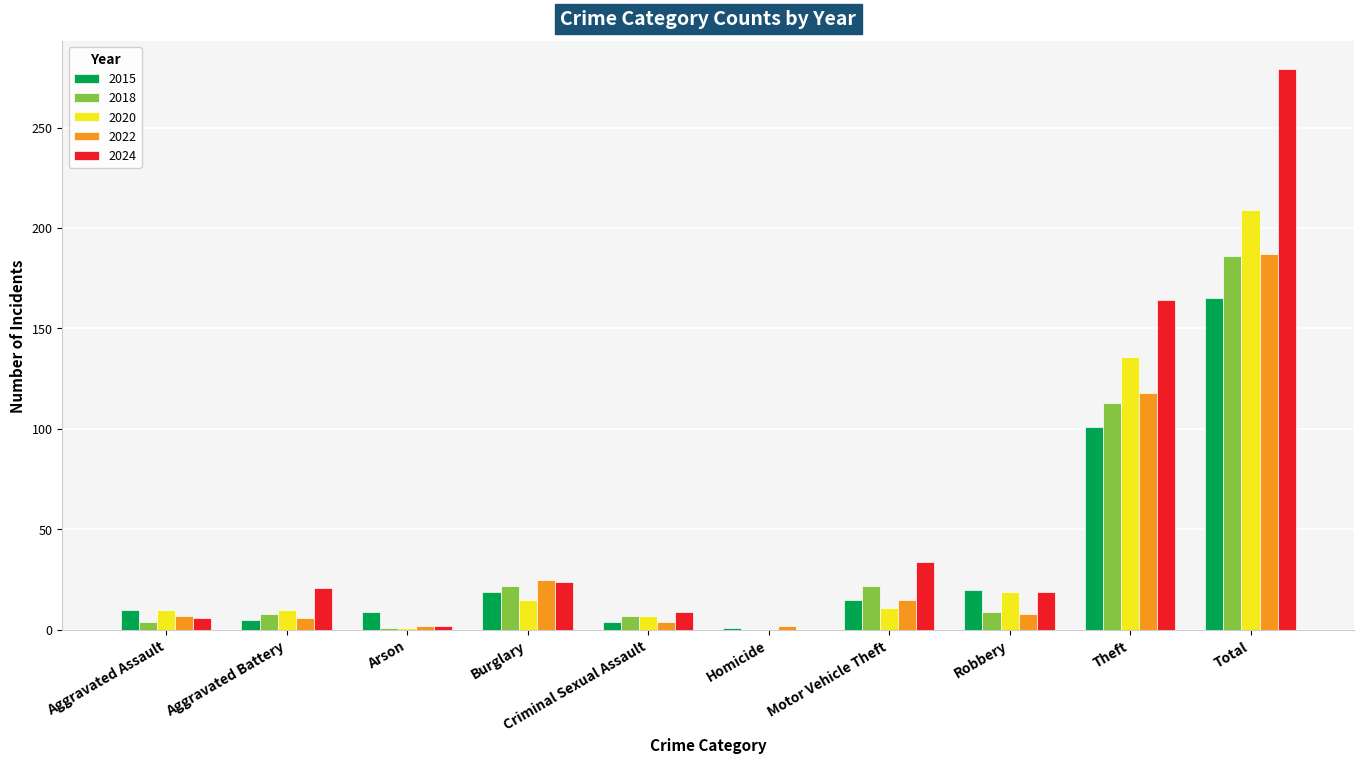

Where is 2015 nearest to the value 83?

Theft